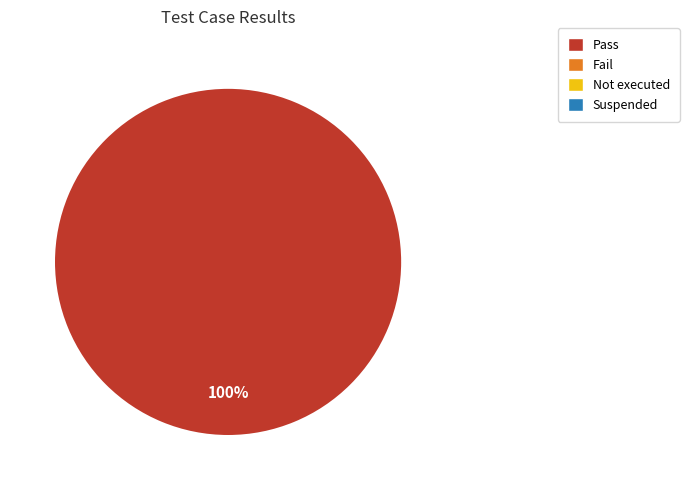

Is there any slice that represents more than half of the pie?

Yes